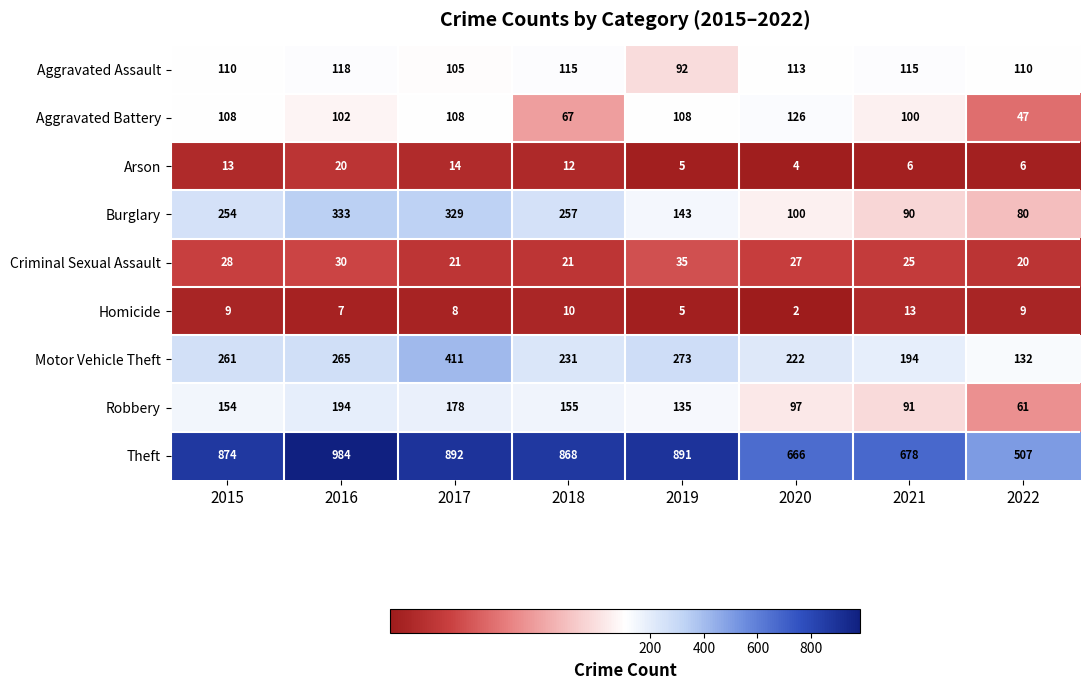

What is the spread (max minus min) of values at 2017?

884